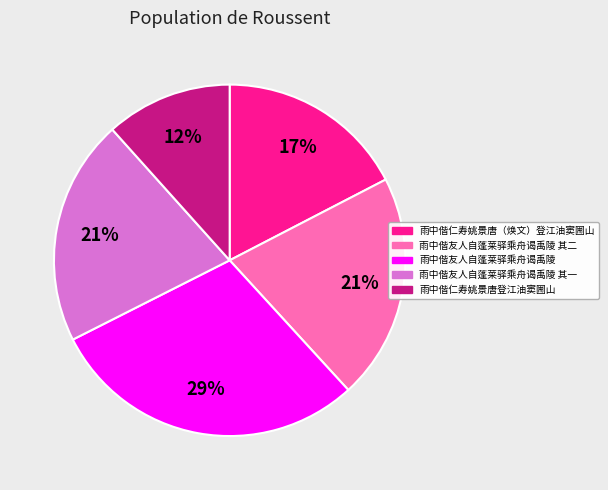

Is there a majority slice in this chart?

No